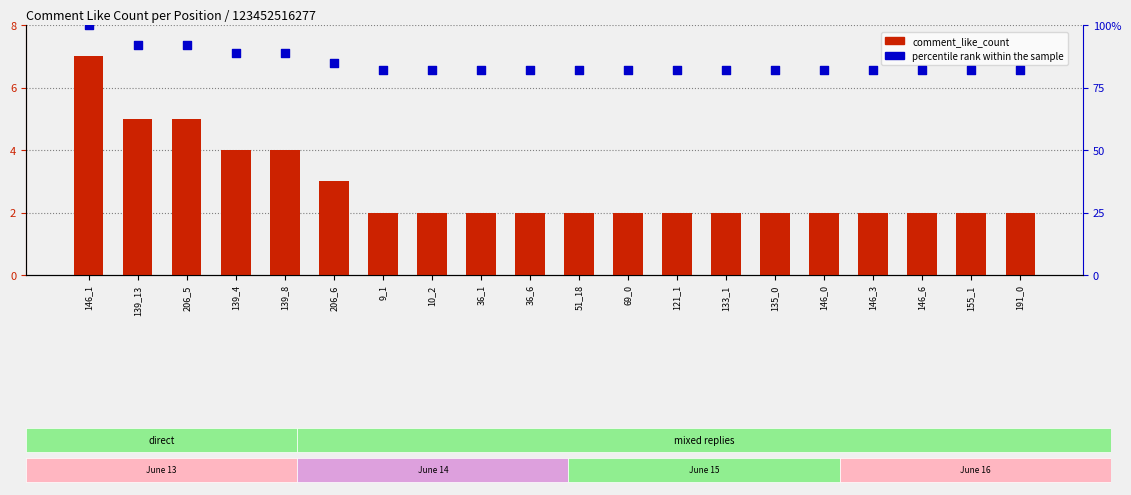

What are all the series names shown in the legend?

comment_like_count, percentile rank within the sample